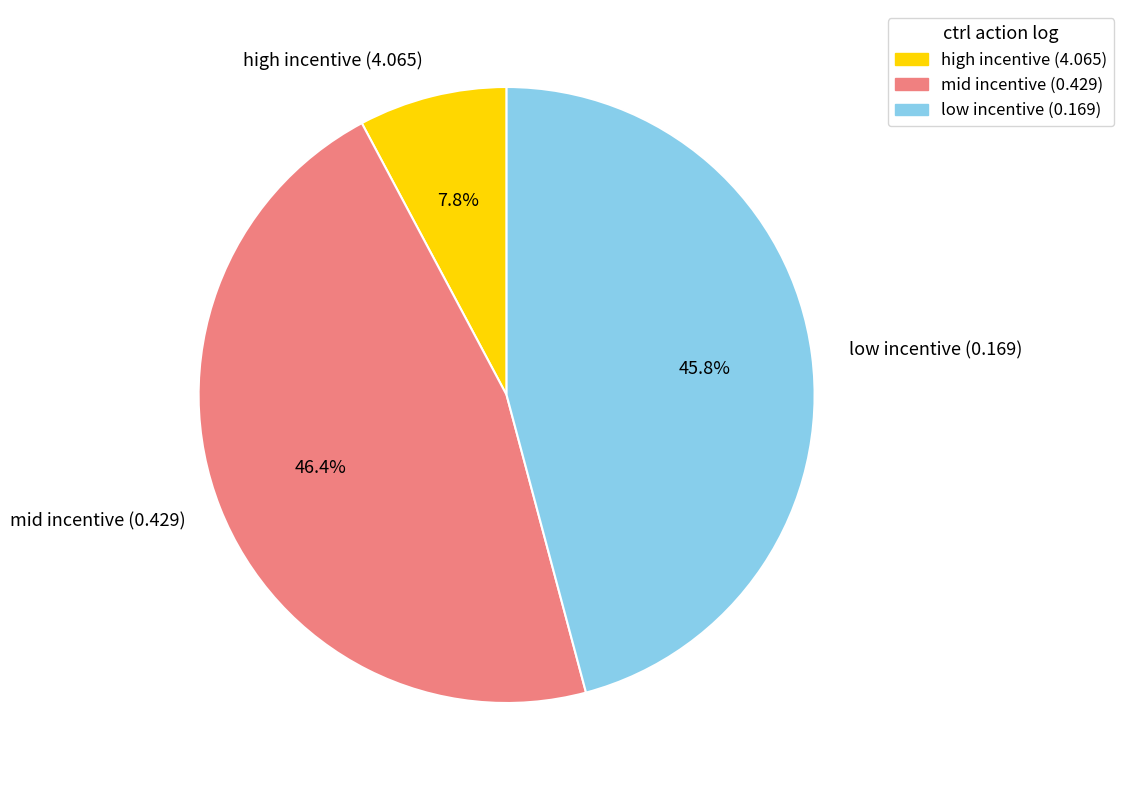

How many slices are in this pie chart?

3